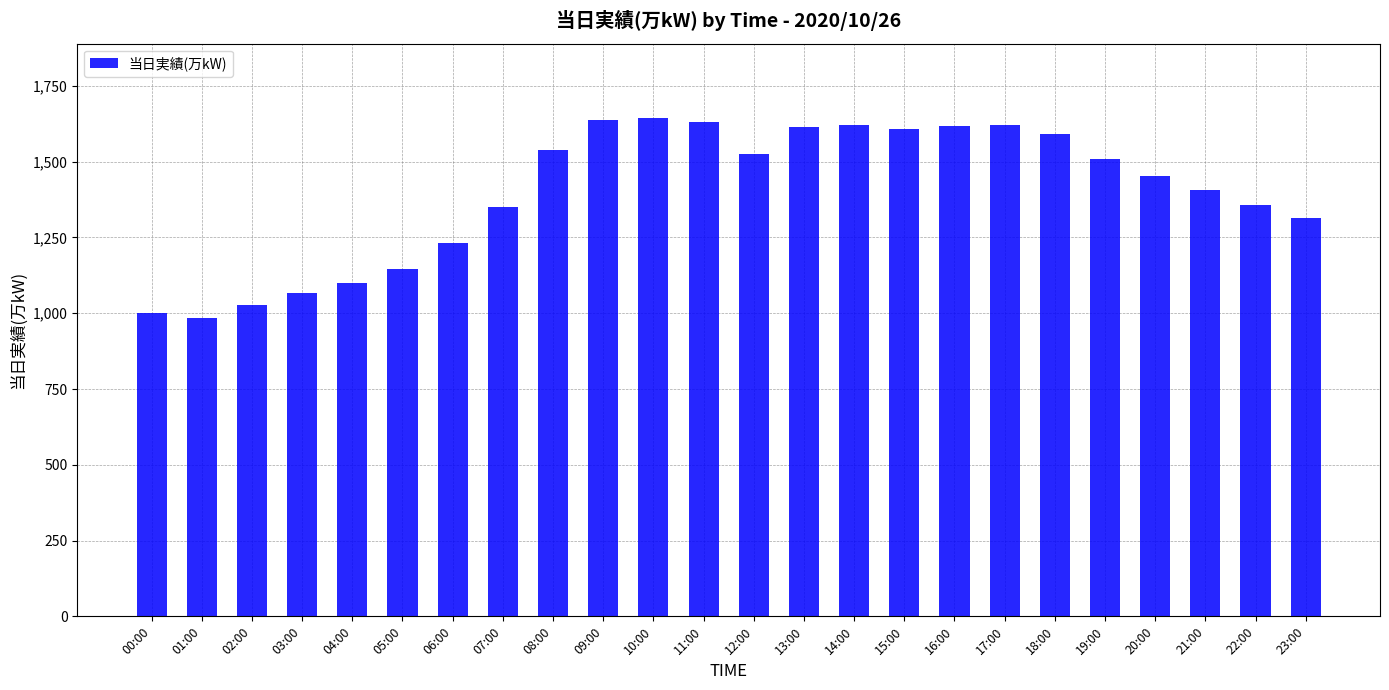

What is the label of the 1st bar from the right?

23:00